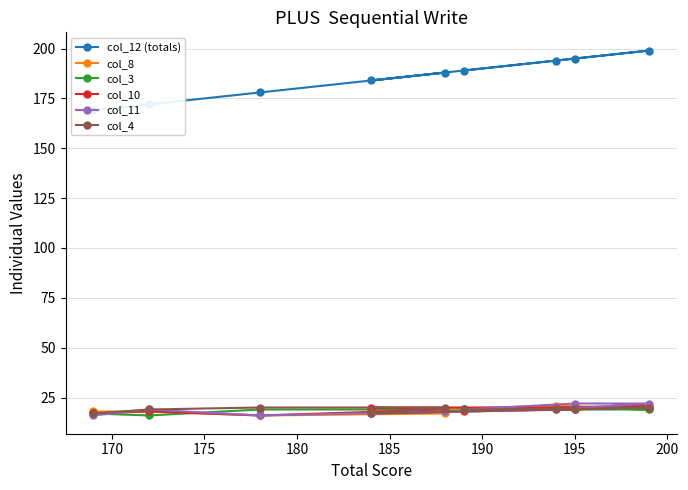

In col_4, how many points are higher than both neighbors (excluding endpoints)?

1